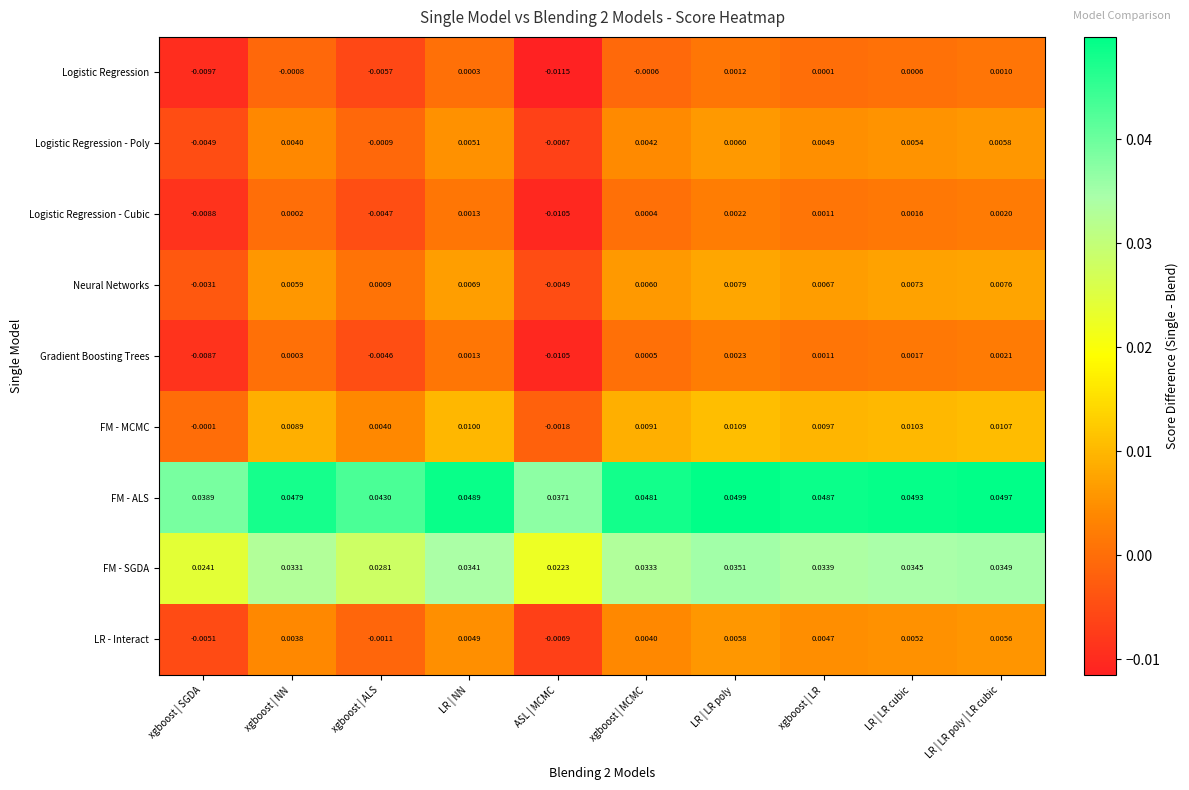

Which series changed the most between xgboost | MCMC and LR | LR poly?

Neural Networks